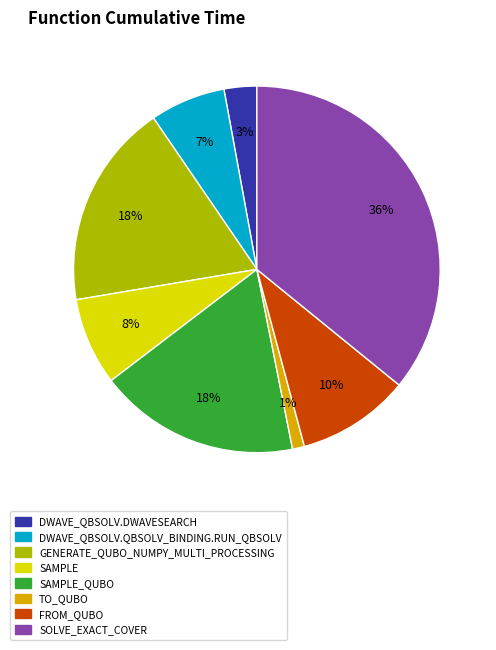

To the nearest percent, what is the difference between the largest and smallest slice percentages?

35%